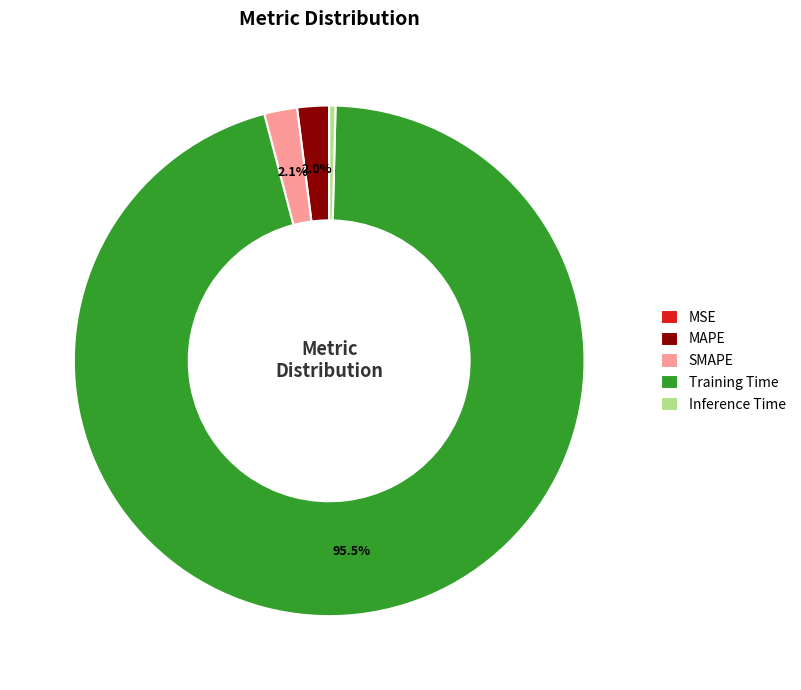

To the nearest percent, what is the difference between the SMAPE and Inference Time slice percentages?

2%